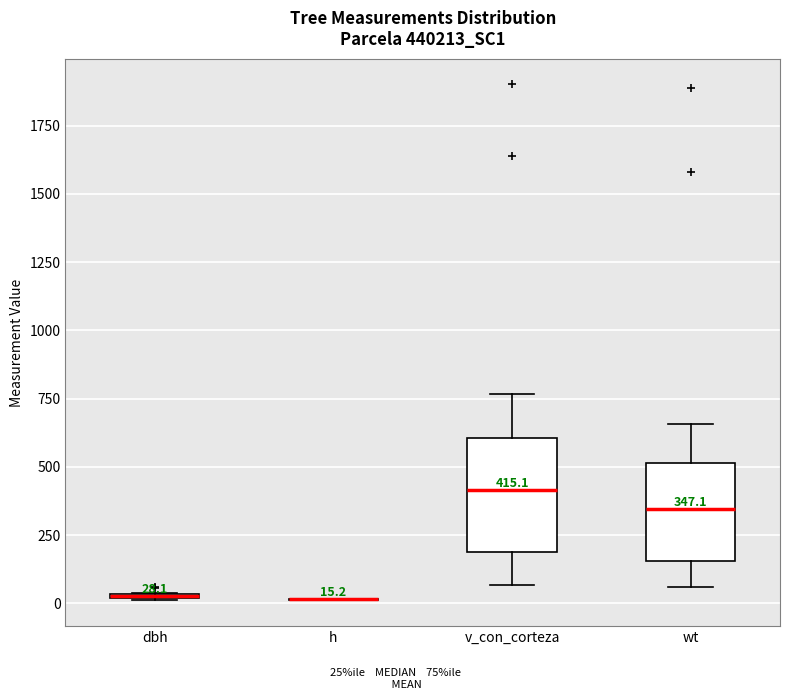

Which box is the tallest, from its lower edge to its upper edge?

v_con_corteza